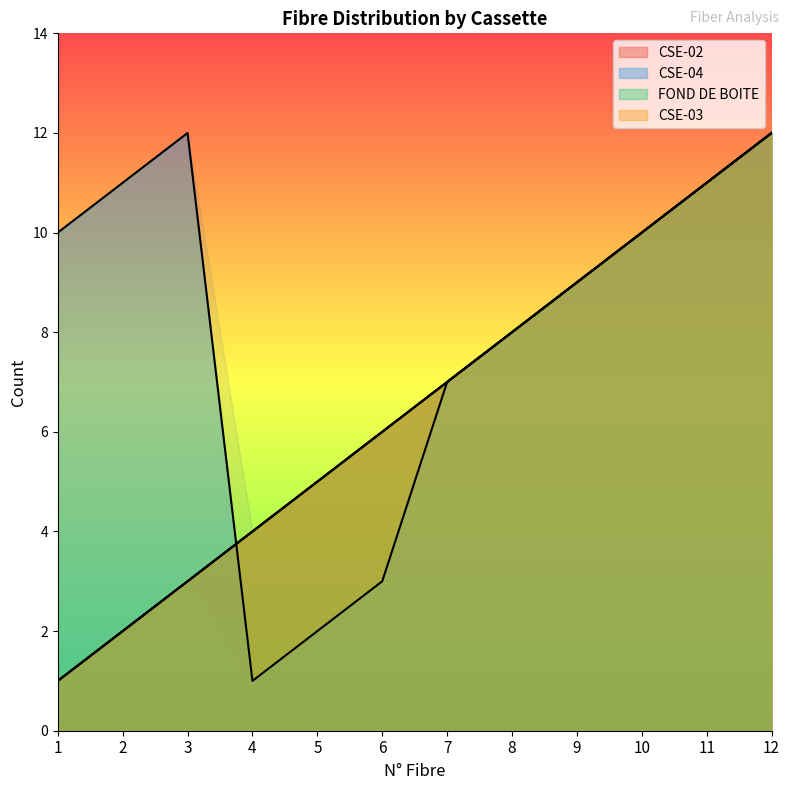

How many lines are shown in the chart?

4